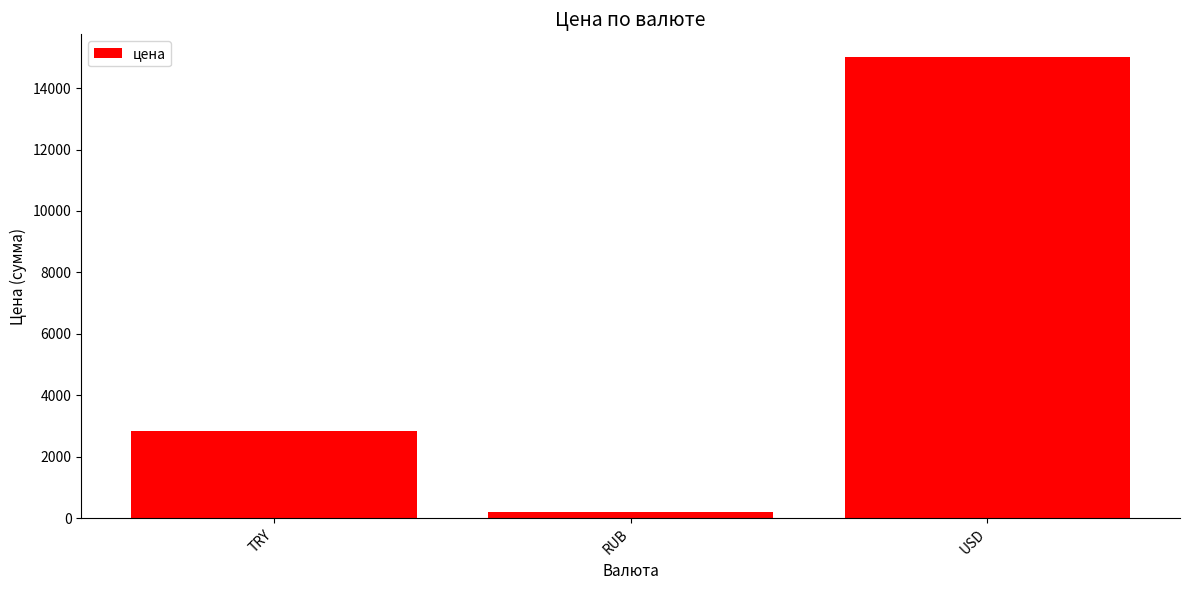

Reading left to right, extract all data points from this chart.

TRY=2820	RUB=205	USD=15000